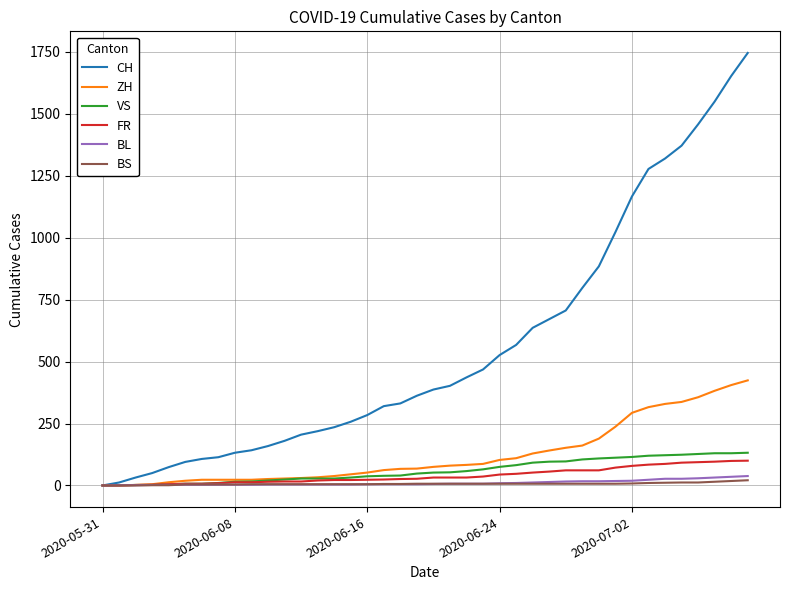

What is the greatest value displayed?

1745